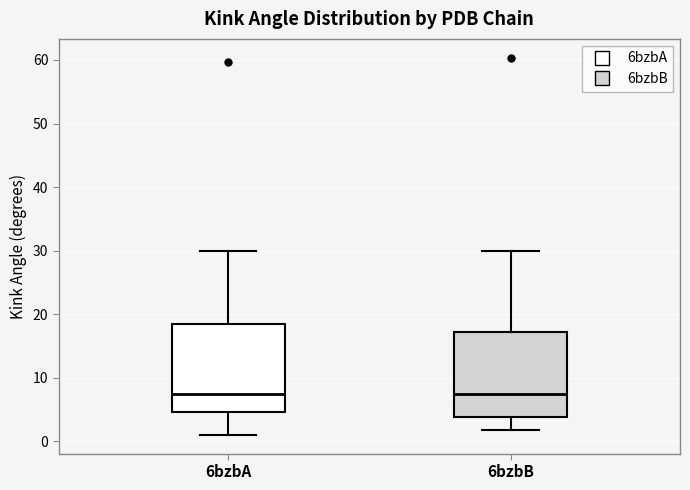

Where does the median line of the box for 6bzbB sit on the y-axis? The values are not printed on the chart, so give them approximately, as read against the axis.

7